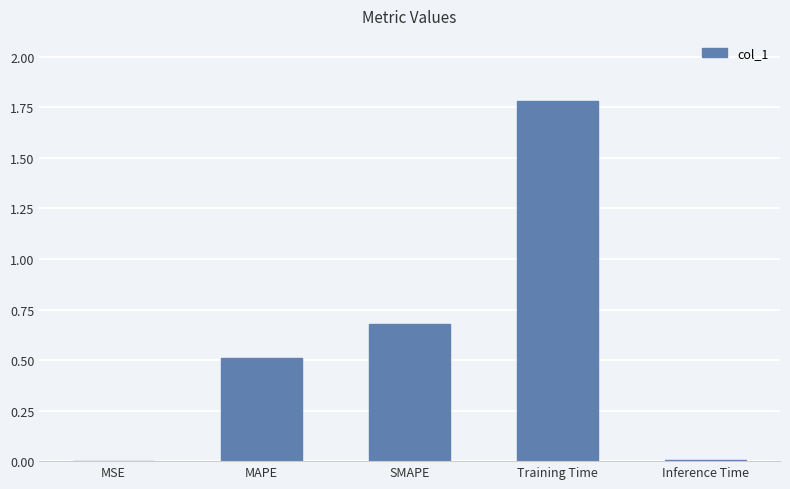

The chart shows a value of 0.2 at MAPE. True or false?

False